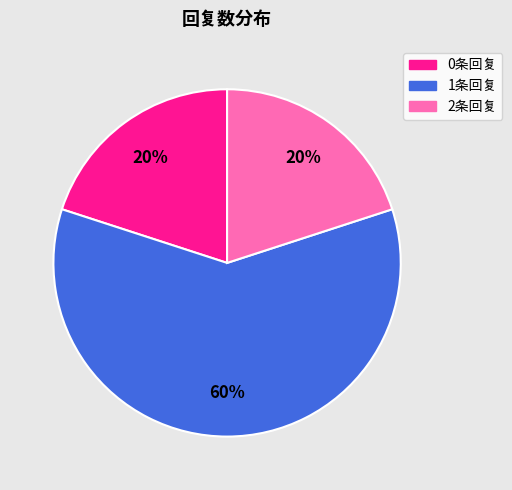

To the nearest percent, what is the average slice percentage?

33%